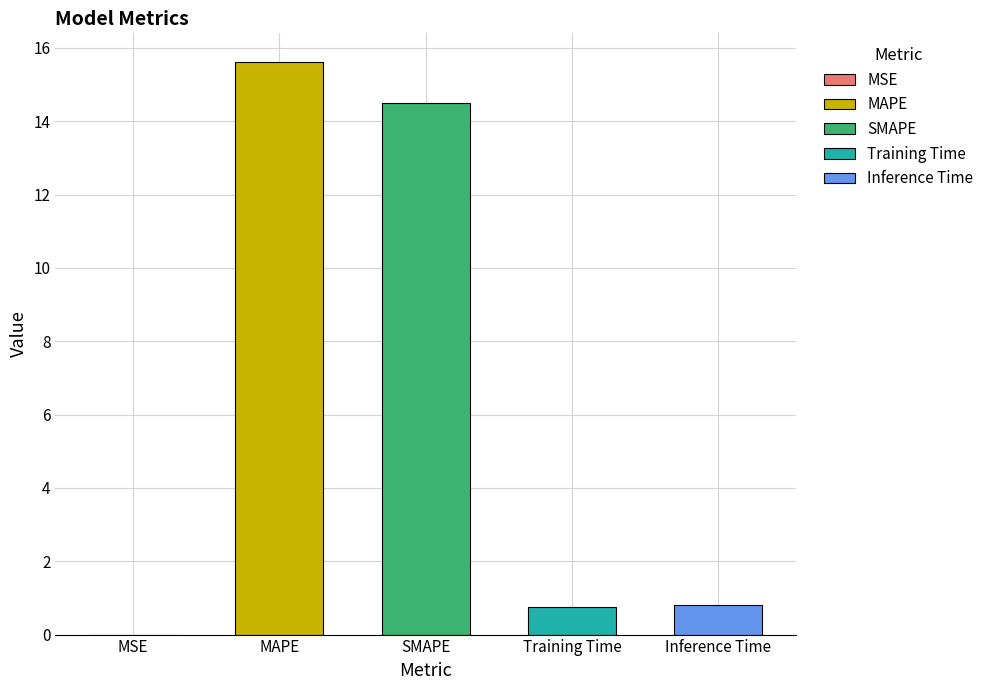

True or false: the data shows 0.8 at Inference Time.

True